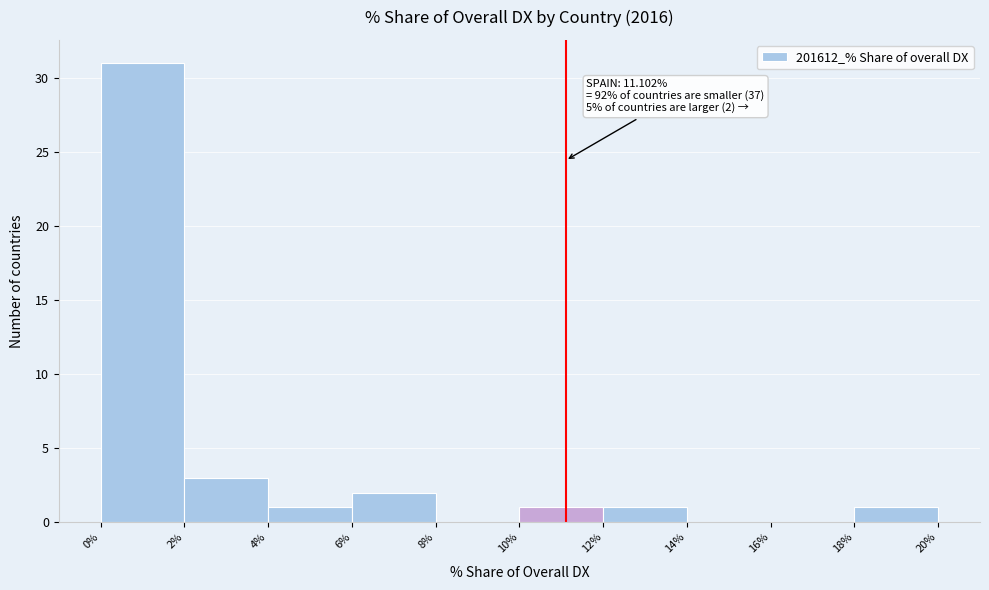

Over which range of the x-axis is the bar tallest?

0% to 2%